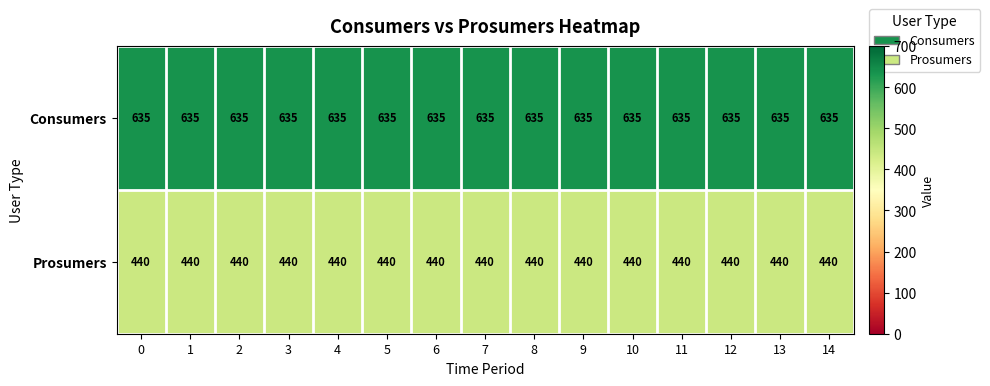

Rank the series by their maximum value, from highest to lowest.

Consumers, Prosumers